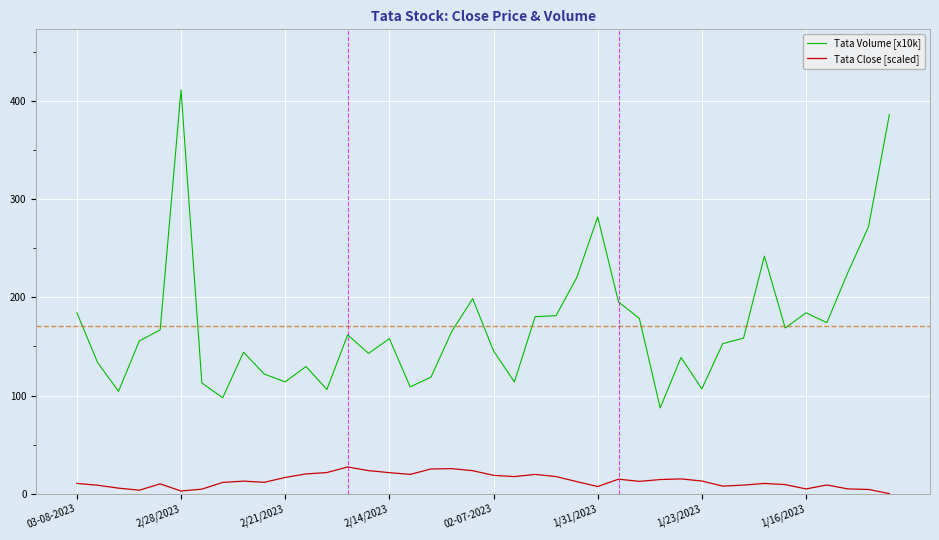

Which series has the largest total across all categories?

Tata Volume [x10k]